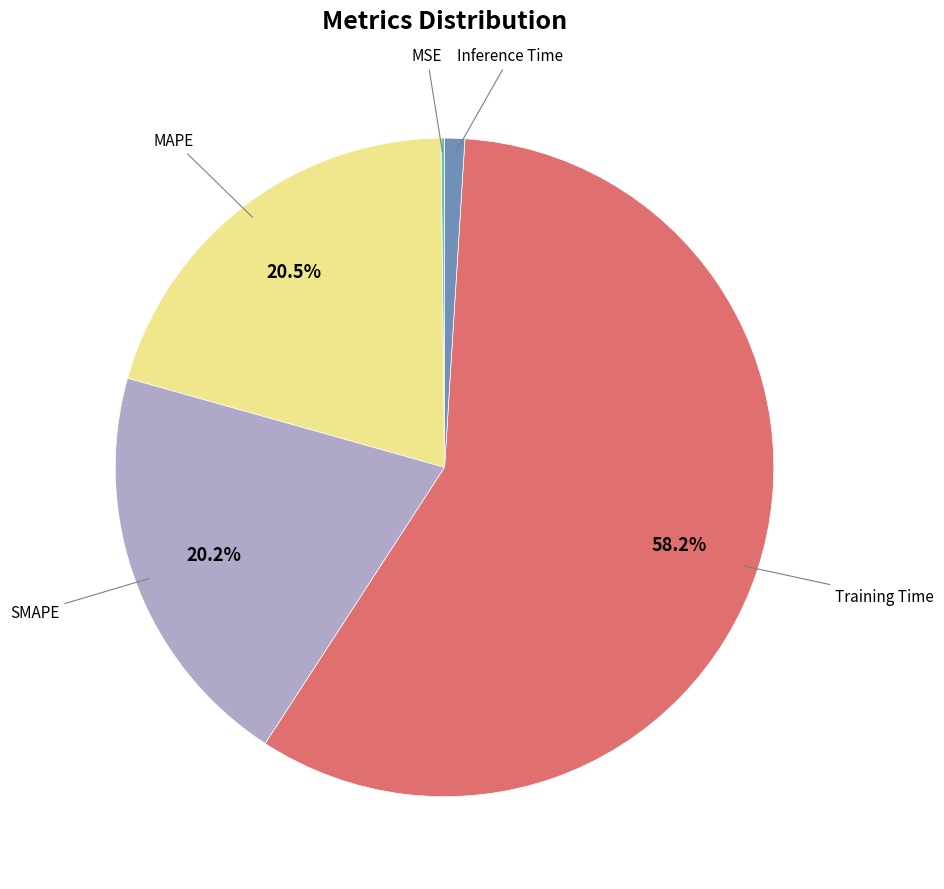

Is there any slice that represents more than half of the pie?

Yes